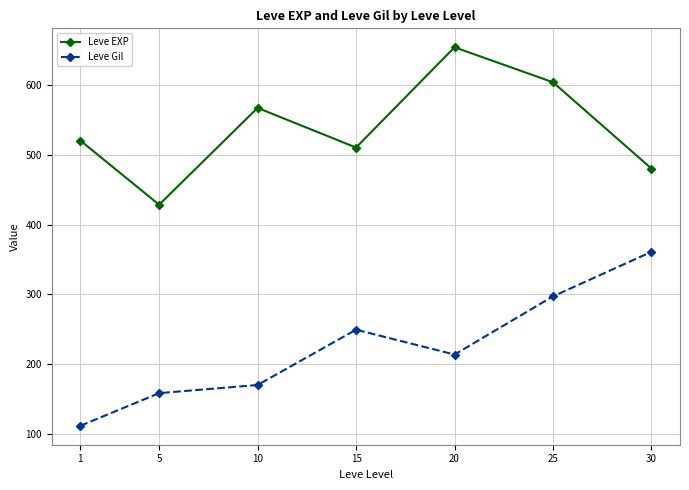

Rank the categories by Leve EXP value from highest to lowest.

20, 25, 10, 1, 15, 30, 5